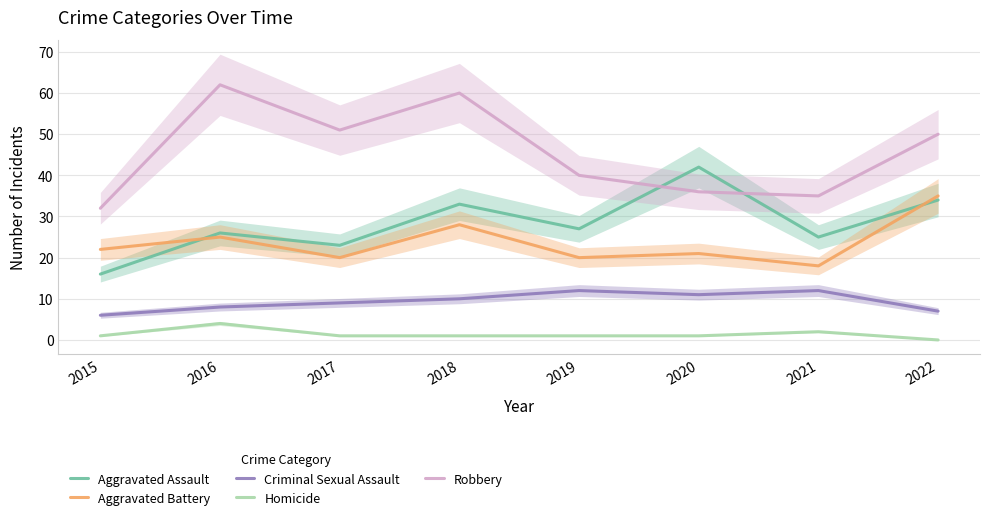

Which category has the lowest value in the Criminal Sexual Assault series?

2015